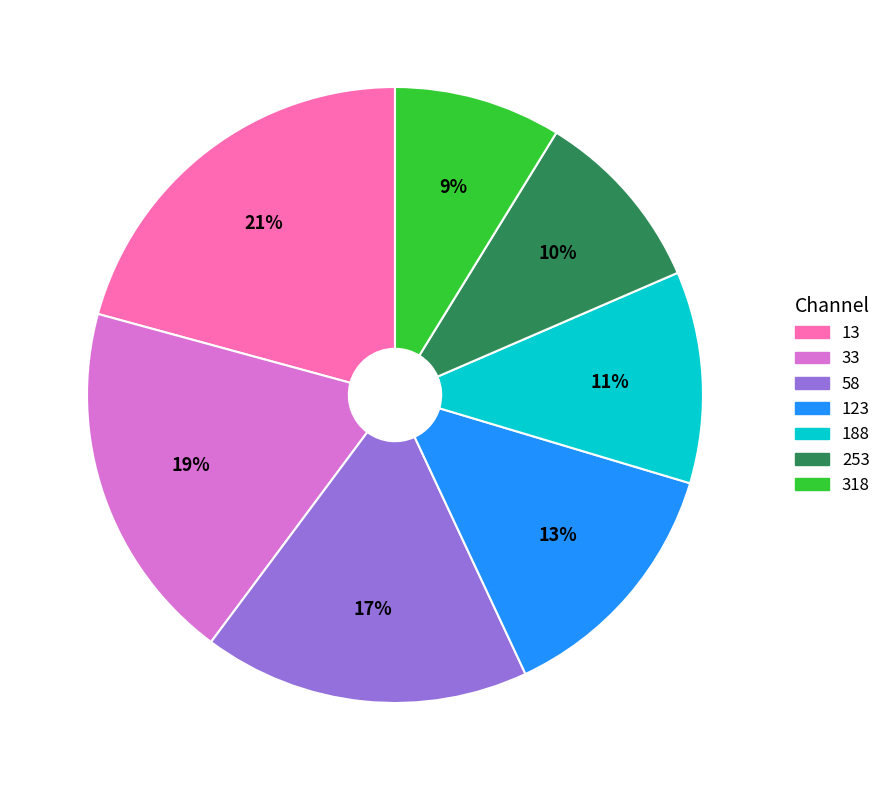

Which slice is the smallest?

318